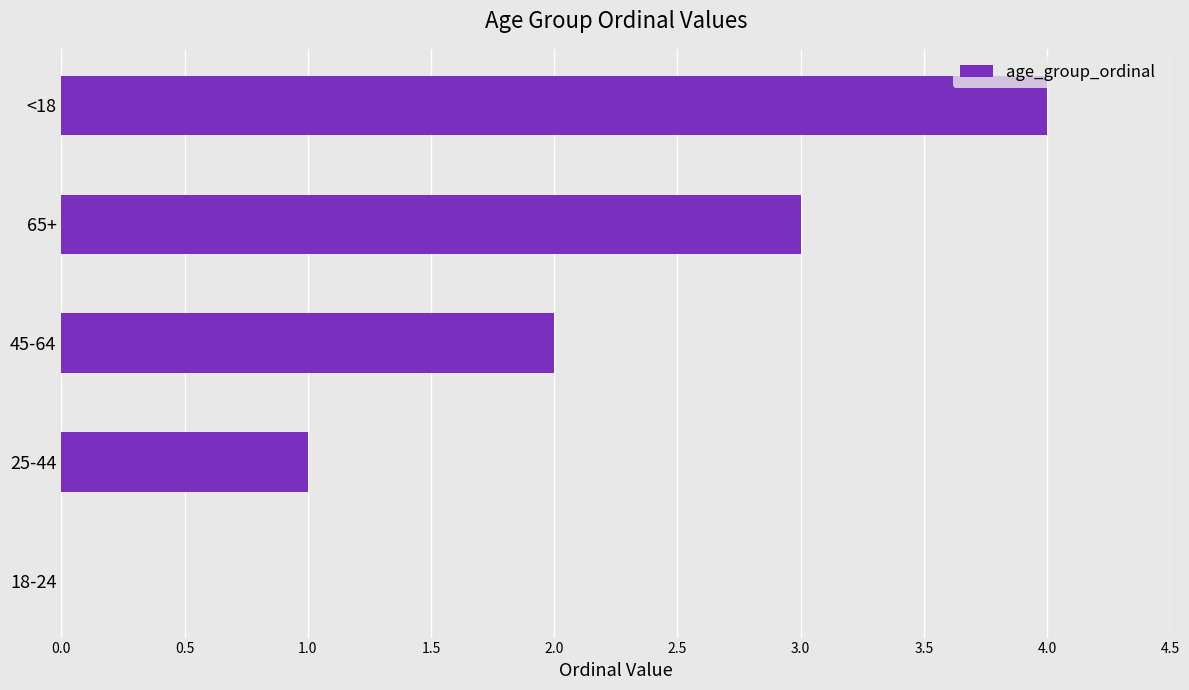

How many positive values are there?

4